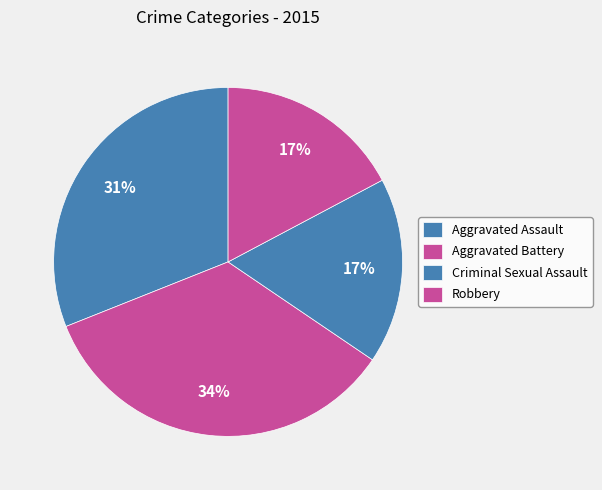

Count the number of slices in the pie.

4